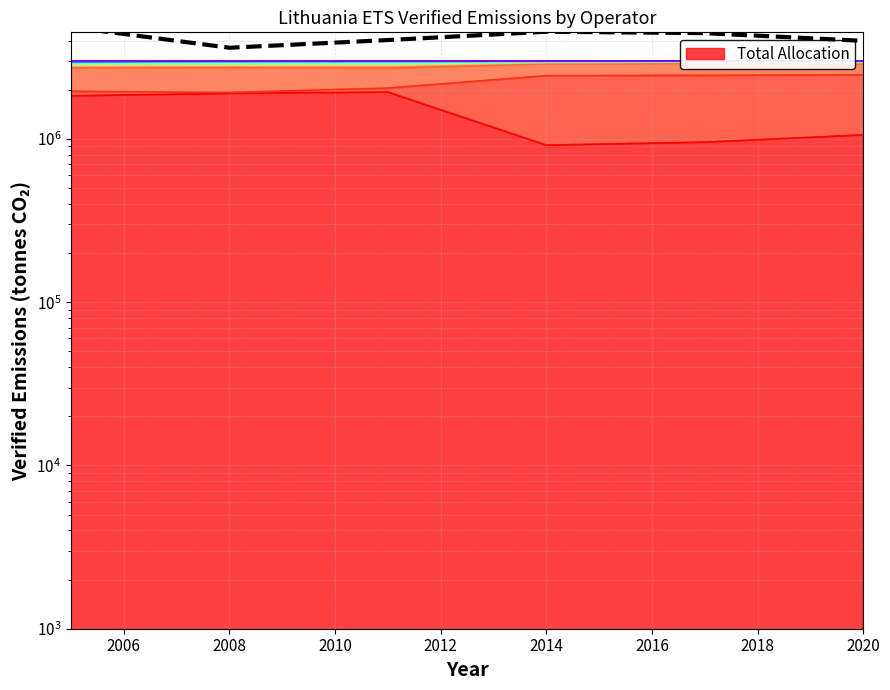

What is the change in value from 2008 to 2012?

+414499